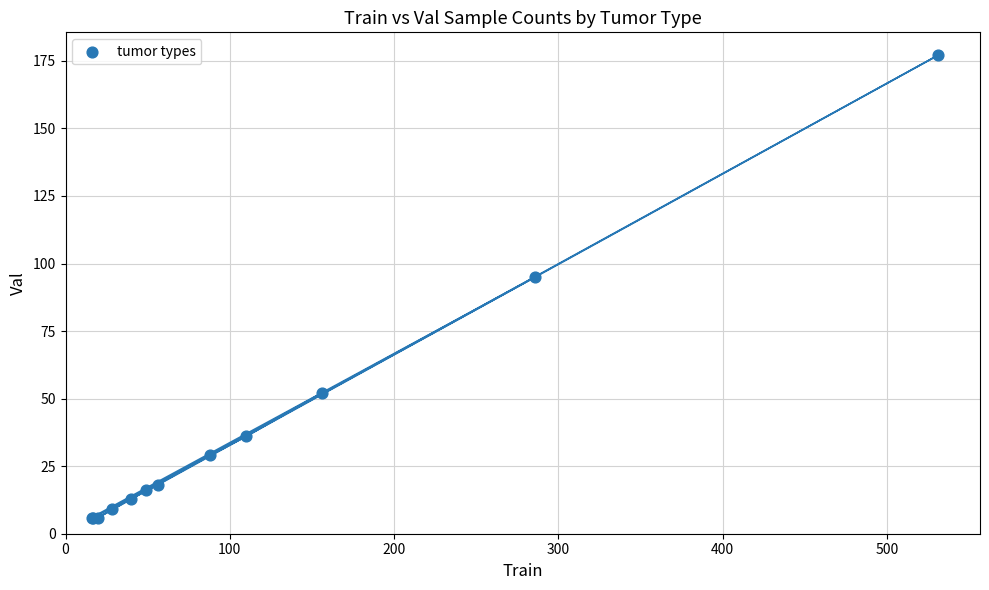

What Y value in the scatter plot is closest to 91?

95